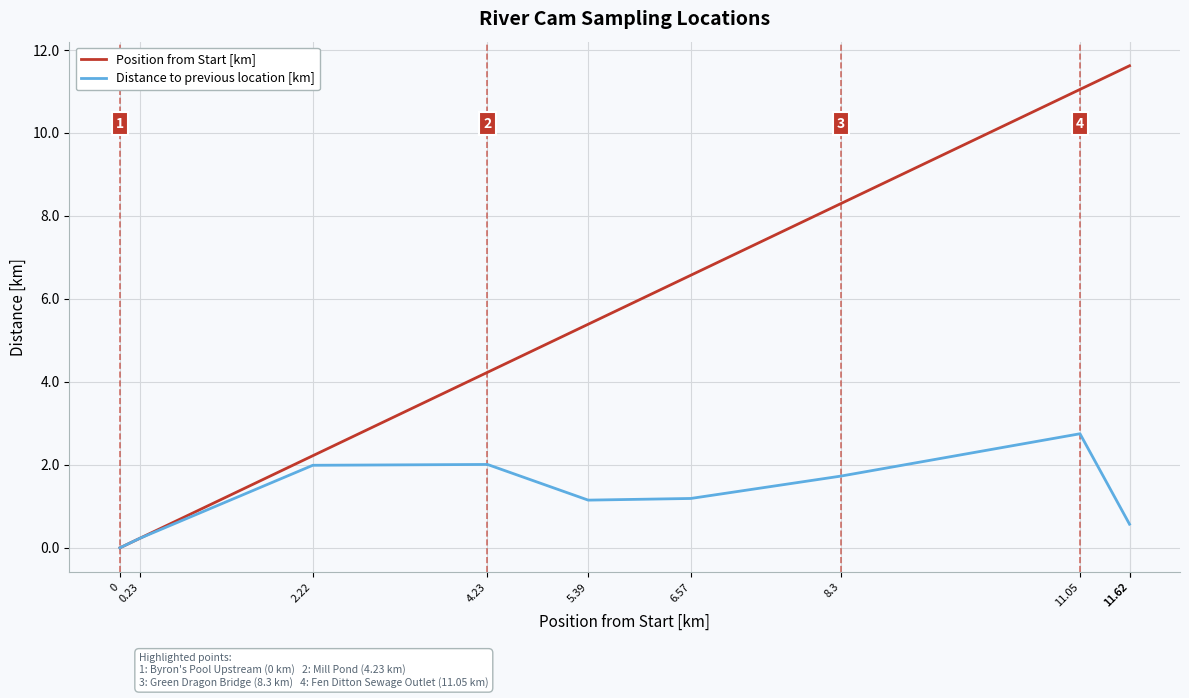

Count the number of categories in the chart.

10